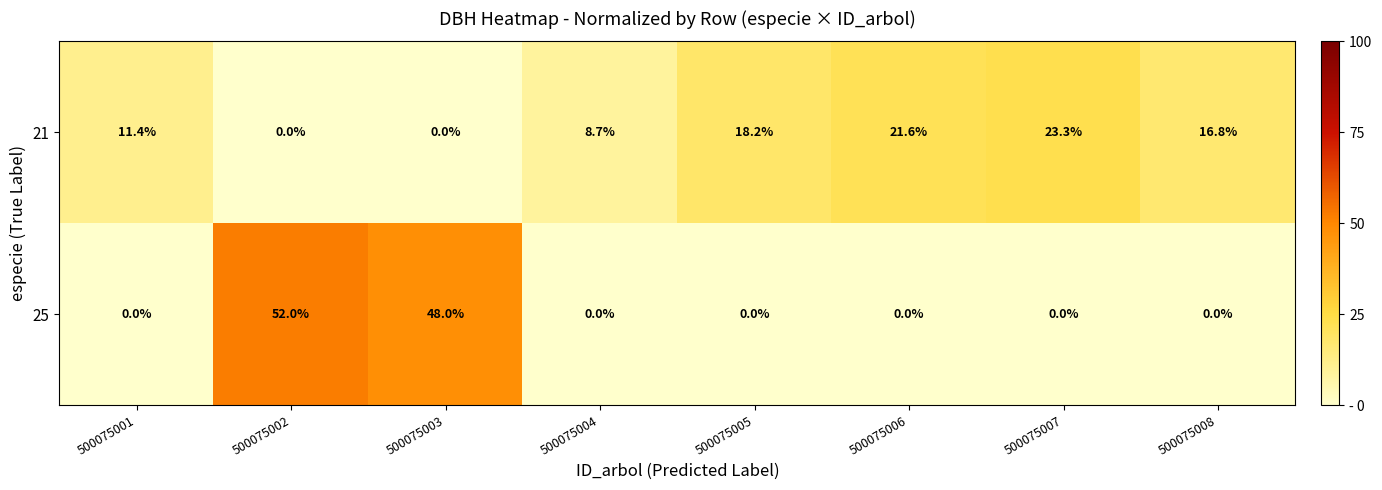

What is the spread (max minus min) of values at 500075006?

21.6